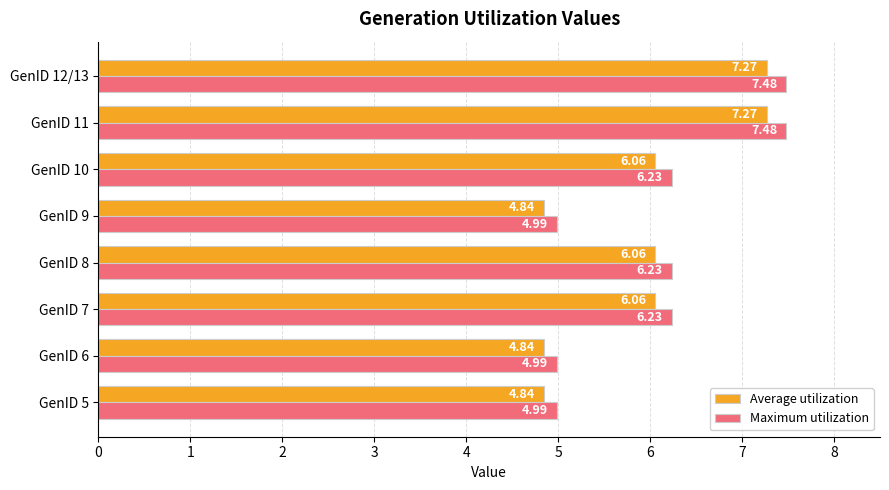

Which series has the largest total across all categories?

Maximum utilization